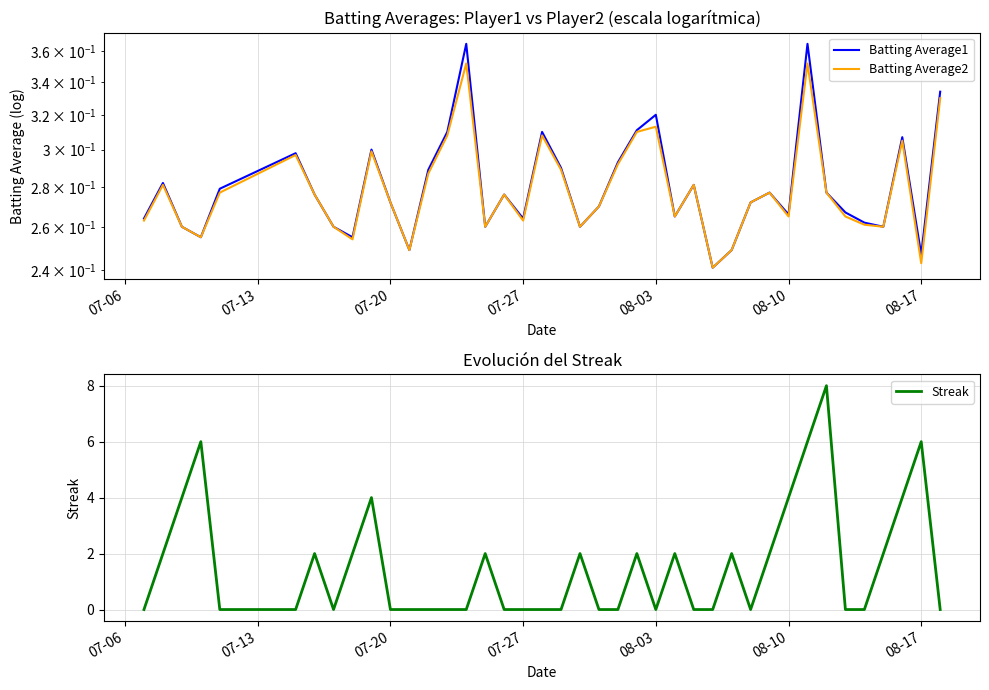

Rank the series by their maximum value, from highest to lowest.

Streak, Batting Average1, Batting Average2